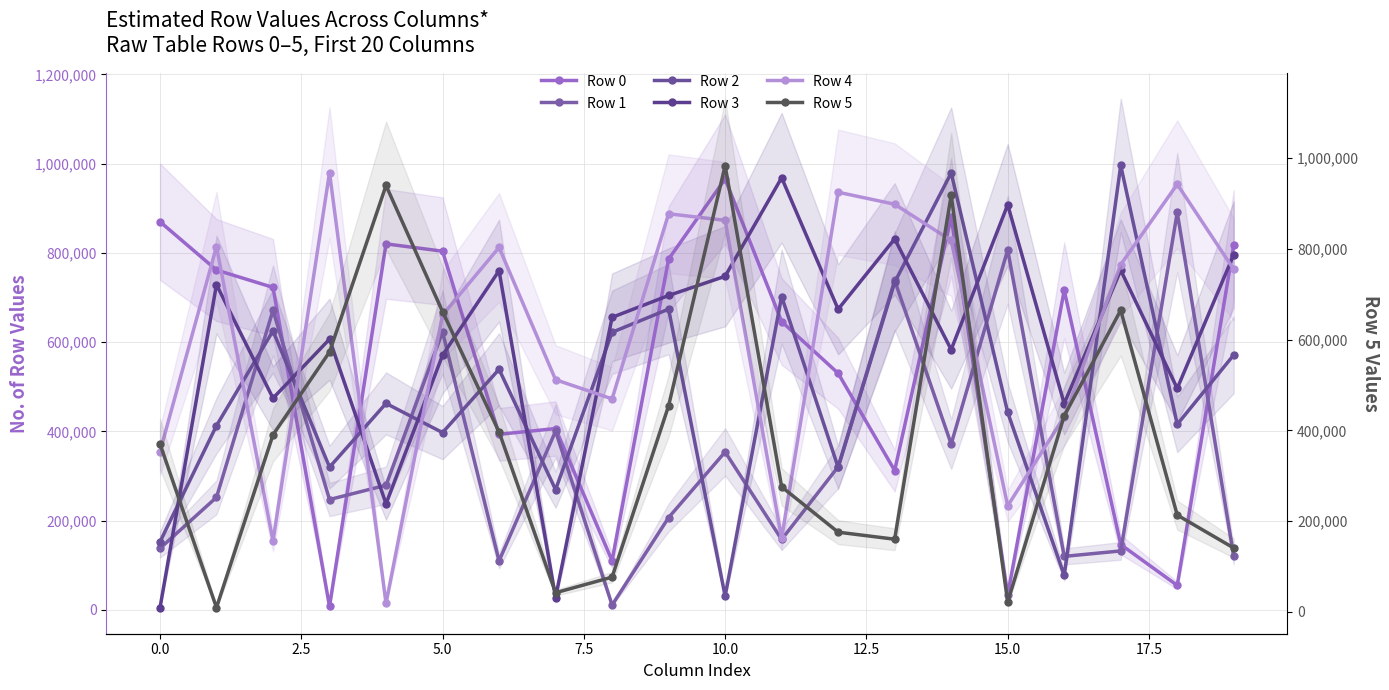

In Row 0, how many points are higher than both neighbors (excluding endpoints)?

5